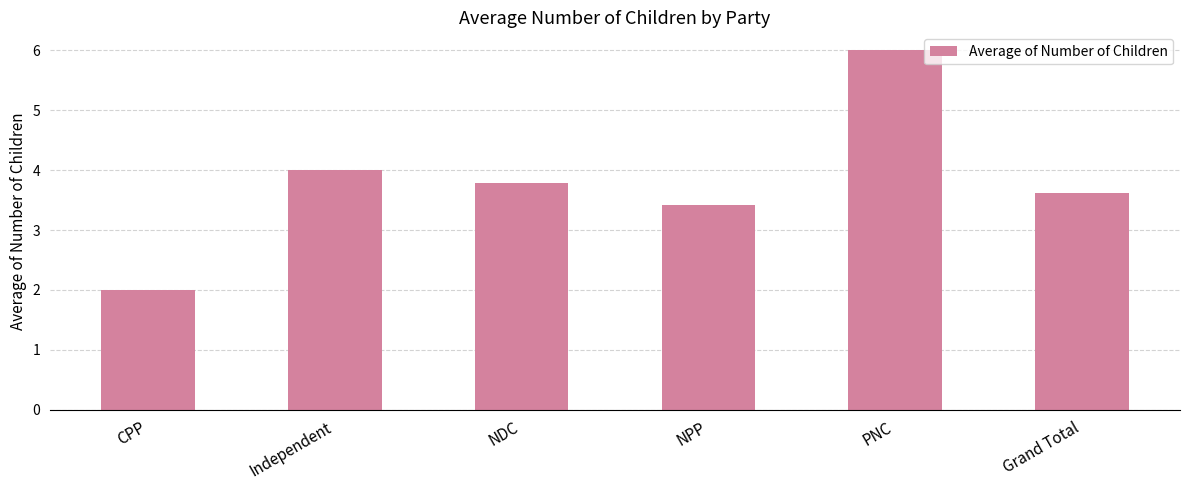

Rank the categories by value from lowest to highest.

CPP, NPP, Grand Total, NDC, Independent, PNC